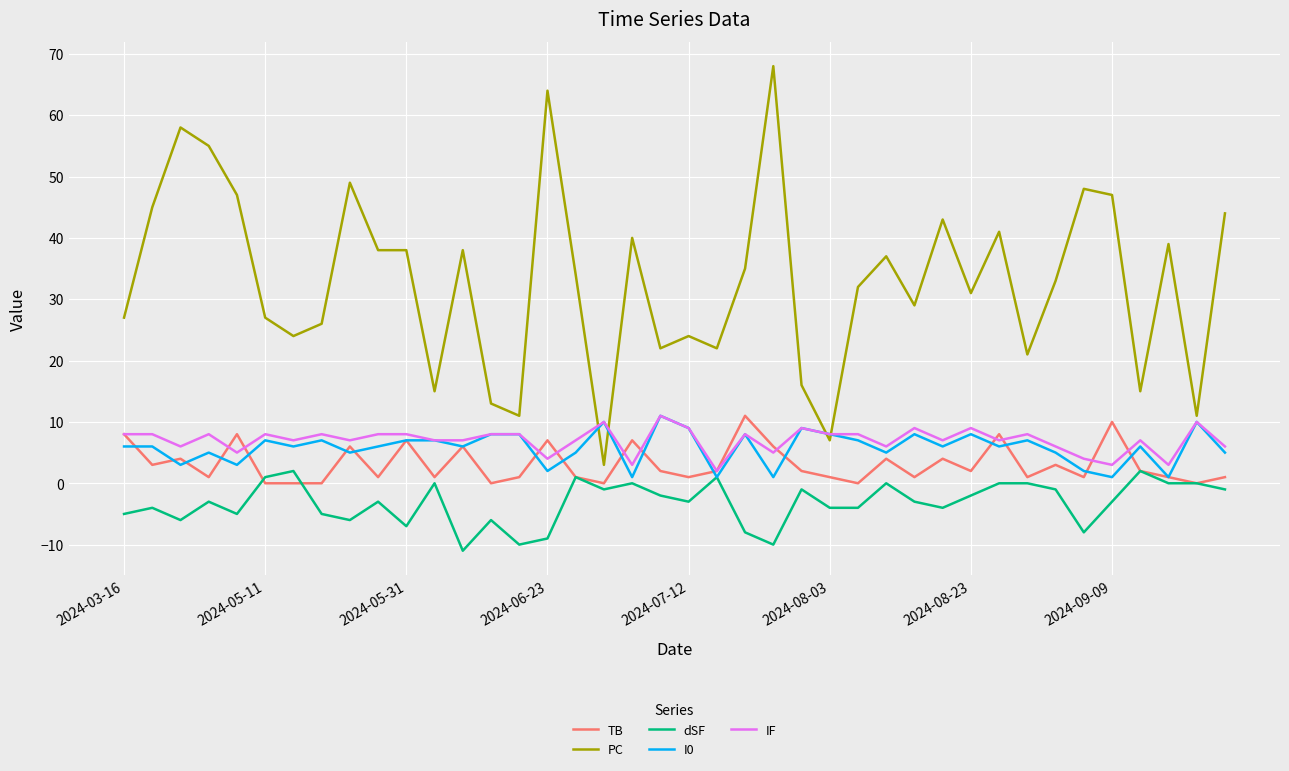

Which series has the widest spread of values?

PC